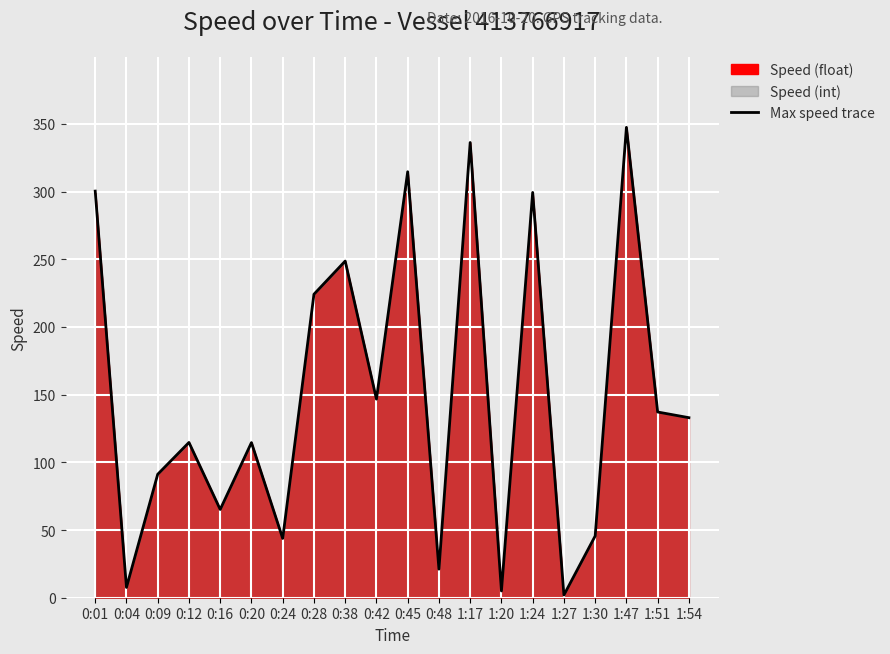

Does the chart display data point markers on the line(s)?

No